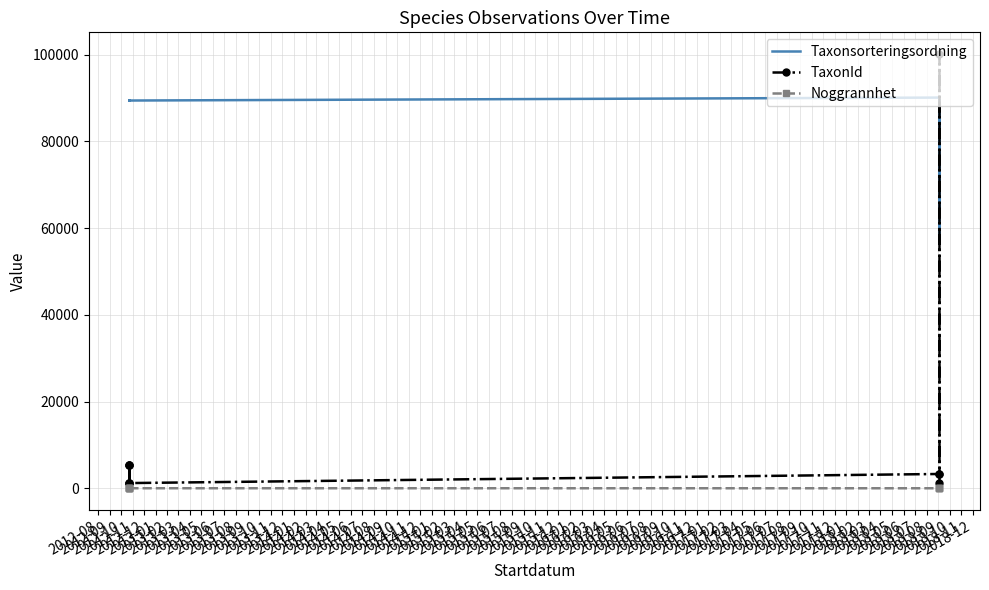

Reading left to right, list all the values displayed in this chart.

Taxonsorteringsordning: 89392	89410	89356	89392	89410	89392	90074	90074	56395	89388
TaxonId: 1202	5432	5447	1202	5432	1202	3298	3298	100109	1108
Noggrannhet: 10	10	10	10	10	10	5	5	5	5